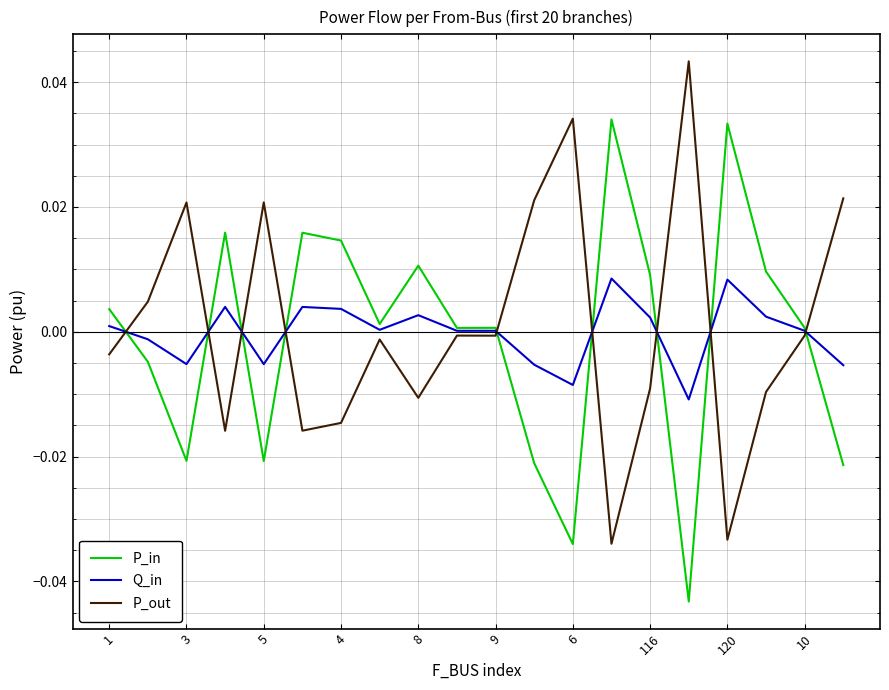

Which series ends up on top after the final intersection of Q_in and P_in?

Q_in